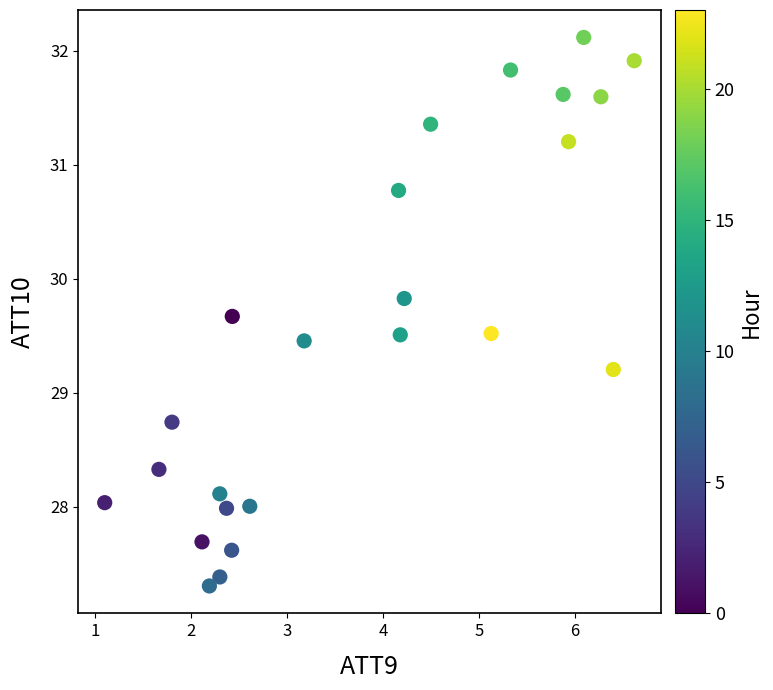

What is the range of Y values (max minus min)?

4.8